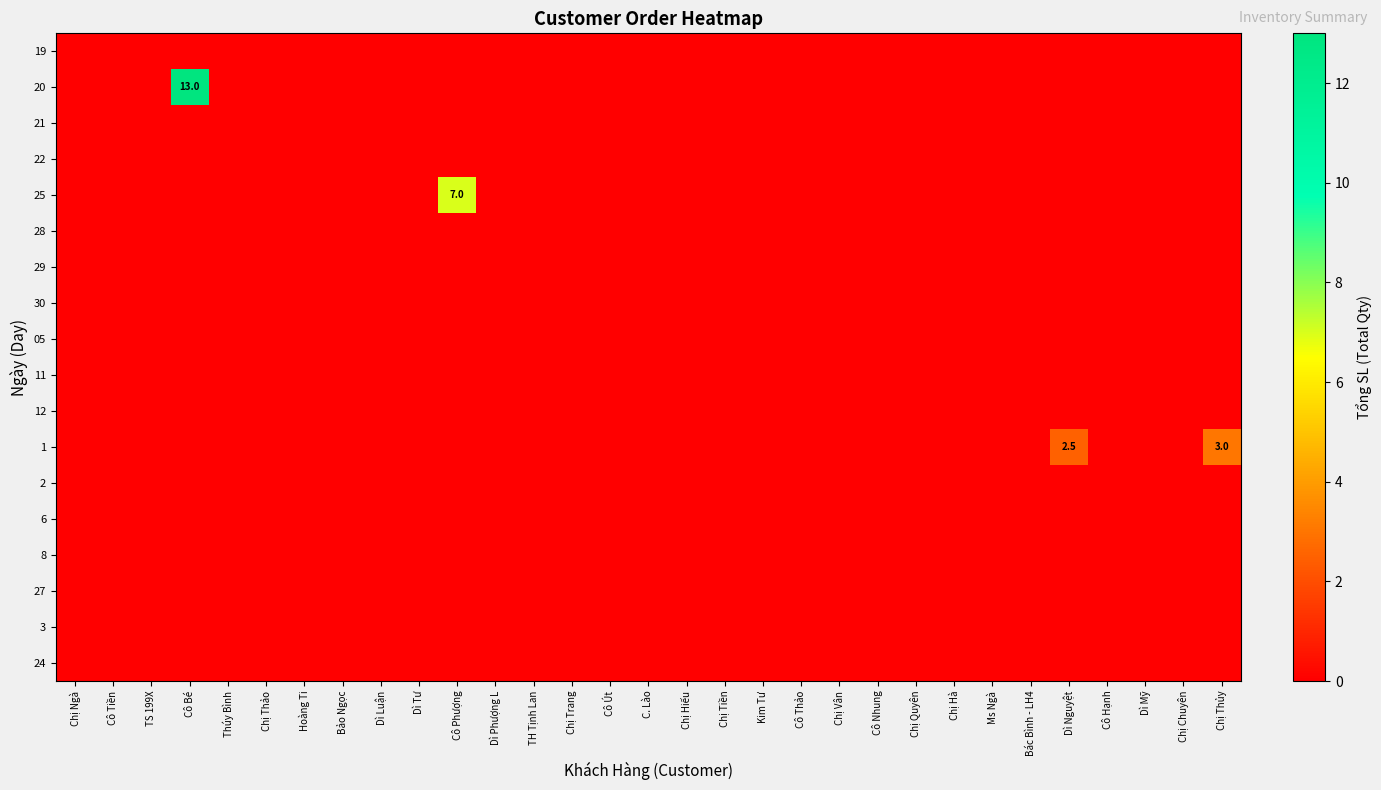

Reading right to left, extract all data points from this chart.

row_0: 0.0	0.0	0.0	0.0	0.0	0.0	0.0	0.0	0.0	0.0	0.0	0.0	0.0	0.0	0.0	0.0	0.0	0.0	0.0	0.0	0.0	0.0	0.0	0.0	0.0	0.0	0.0	0.0	0.0	0.0	0.0
row_1: 0.0	0.0	0.0	0.0	0.0	0.0	0.0	0.0	0.0	0.0	0.0	0.0	0.0	0.0	0.0	0.0	0.0	0.0	0.0	0.0	0.0	0.0	0.0	0.0	0.0	0.0	0.0	13.0	0.0	0.0	0.0
row_2: 0.0	0.0	0.0	0.0	0.0	0.0	0.0	0.0	0.0	0.0	0.0	0.0	0.0	0.0	0.0	0.0	0.0	0.0	0.0	0.0	0.0	0.0	0.0	0.0	0.0	0.0	0.0	0.0	0.0	0.0	0.0
row_3: 0.0	0.0	0.0	0.0	0.0	0.0	0.0	0.0	0.0	0.0	0.0	0.0	0.0	0.0	0.0	0.0	0.0	0.0	0.0	0.0	0.0	0.0	0.0	0.0	0.0	0.0	0.0	0.0	0.0	0.0	0.0
row_4: 0.0	0.0	0.0	0.0	0.0	0.0	0.0	0.0	0.0	0.0	0.0	0.0	0.0	0.0	0.0	0.0	0.0	0.0	0.0	0.0	7.0	0.0	0.0	0.0	0.0	0.0	0.0	0.0	0.0	0.0	0.0
row_5: 0.0	0.0	0.0	0.0	0.0	0.0	0.0	0.0	0.0	0.0	0.0	0.0	0.0	0.0	0.0	0.0	0.0	0.0	0.0	0.0	0.0	0.0	0.0	0.0	0.0	0.0	0.0	0.0	0.0	0.0	0.0
row_6: 0.0	0.0	0.0	0.0	0.0	0.0	0.0	0.0	0.0	0.0	0.0	0.0	0.0	0.0	0.0	0.0	0.0	0.0	0.0	0.0	0.0	0.0	0.0	0.0	0.0	0.0	0.0	0.0	0.0	0.0	0.0
row_7: 0.0	0.0	0.0	0.0	0.0	0.0	0.0	0.0	0.0	0.0	0.0	0.0	0.0	0.0	0.0	0.0	0.0	0.0	0.0	0.0	0.0	0.0	0.0	0.0	0.0	0.0	0.0	0.0	0.0	0.0	0.0
row_8: 0.0	0.0	0.0	0.0	0.0	0.0	0.0	0.0	0.0	0.0	0.0	0.0	0.0	0.0	0.0	0.0	0.0	0.0	0.0	0.0	0.0	0.0	0.0	0.0	0.0	0.0	0.0	0.0	0.0	0.0	0.0
row_9: 0.0	0.0	0.0	0.0	0.0	0.0	0.0	0.0	0.0	0.0	0.0	0.0	0.0	0.0	0.0	0.0	0.0	0.0	0.0	0.0	0.0	0.0	0.0	0.0	0.0	0.0	0.0	0.0	0.0	0.0	0.0
row_10: 0.0	0.0	0.0	0.0	0.0	0.0	0.0	0.0	0.0	0.0	0.0	0.0	0.0	0.0	0.0	0.0	0.0	0.0	0.0	0.0	0.0	0.0	0.0	0.0	0.0	0.0	0.0	0.0	0.0	0.0	0.0
row_11: 3.0	0.0	0.0	0.0	2.5	0.0	0.0	0.0	0.0	0.0	0.0	0.0	0.0	0.0	0.0	0.0	0.0	0.0	0.0	0.0	0.0	0.0	0.0	0.0	0.0	0.0	0.0	0.0	0.0	0.0	0.0
row_12: 0.0	0.0	0.0	0.0	0.0	0.0	0.0	0.0	0.0	0.0	0.0	0.0	0.0	0.0	0.0	0.0	0.0	0.0	0.0	0.0	0.0	0.0	0.0	0.0	0.0	0.0	0.0	0.0	0.0	0.0	0.0
row_13: 0.0	0.0	0.0	0.0	0.0	0.0	0.0	0.0	0.0	0.0	0.0	0.0	0.0	0.0	0.0	0.0	0.0	0.0	0.0	0.0	0.0	0.0	0.0	0.0	0.0	0.0	0.0	0.0	0.0	0.0	0.0
row_14: 0.0	0.0	0.0	0.0	0.0	0.0	0.0	0.0	0.0	0.0	0.0	0.0	0.0	0.0	0.0	0.0	0.0	0.0	0.0	0.0	0.0	0.0	0.0	0.0	0.0	0.0	0.0	0.0	0.0	0.0	0.0
row_15: 0.0	0.0	0.0	0.0	0.0	0.0	0.0	0.0	0.0	0.0	0.0	0.0	0.0	0.0	0.0	0.0	0.0	0.0	0.0	0.0	0.0	0.0	0.0	0.0	0.0	0.0	0.0	0.0	0.0	0.0	0.0
row_16: 0.0	0.0	0.0	0.0	0.0	0.0	0.0	0.0	0.0	0.0	0.0	0.0	0.0	0.0	0.0	0.0	0.0	0.0	0.0	0.0	0.0	0.0	0.0	0.0	0.0	0.0	0.0	0.0	0.0	0.0	0.0
row_17: 0.0	0.0	0.0	0.0	0.0	0.0	0.0	0.0	0.0	0.0	0.0	0.0	0.0	0.0	0.0	0.0	0.0	0.0	0.0	0.0	0.0	0.0	0.0	0.0	0.0	0.0	0.0	0.0	0.0	0.0	0.0